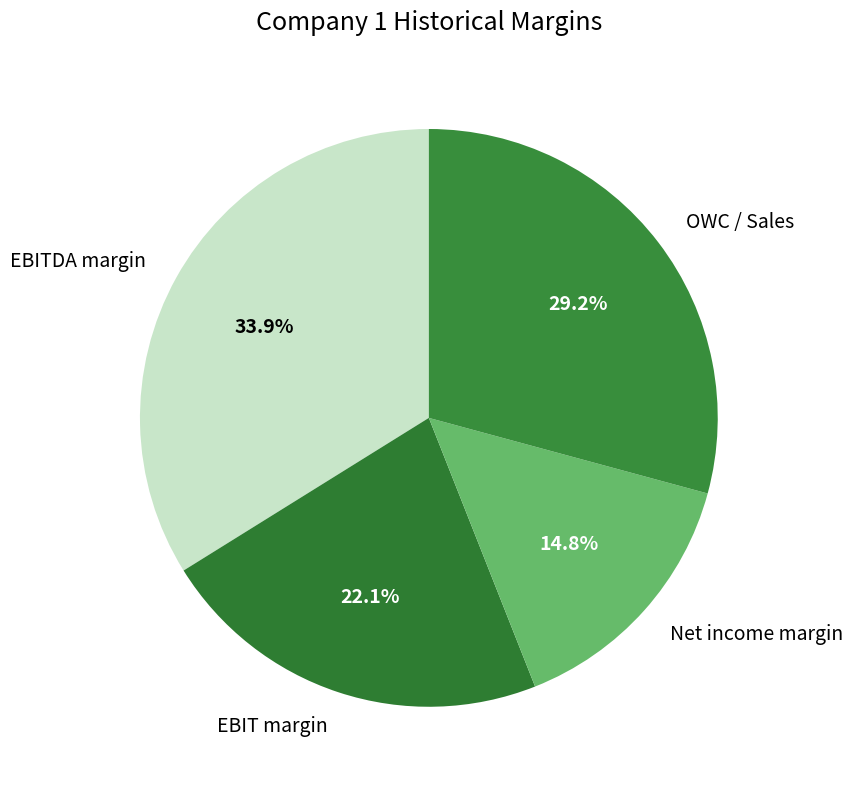

Is it true that EBITDA margin is 34% of the pie?

True